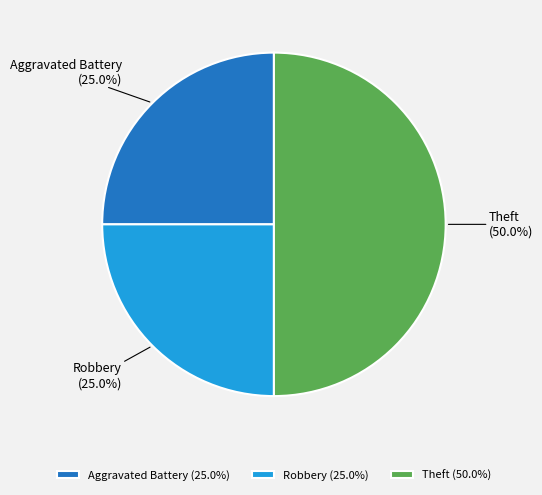

Does Aggravated Battery account for over 50% of the chart?

No